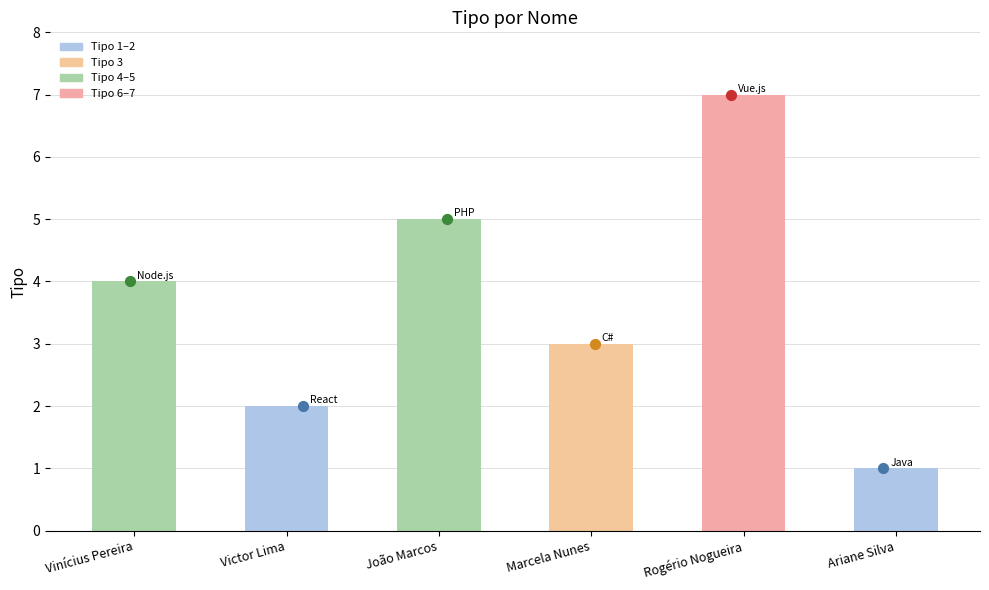

Which has a higher value, Ariane Silva or Victor Lima?

Victor Lima